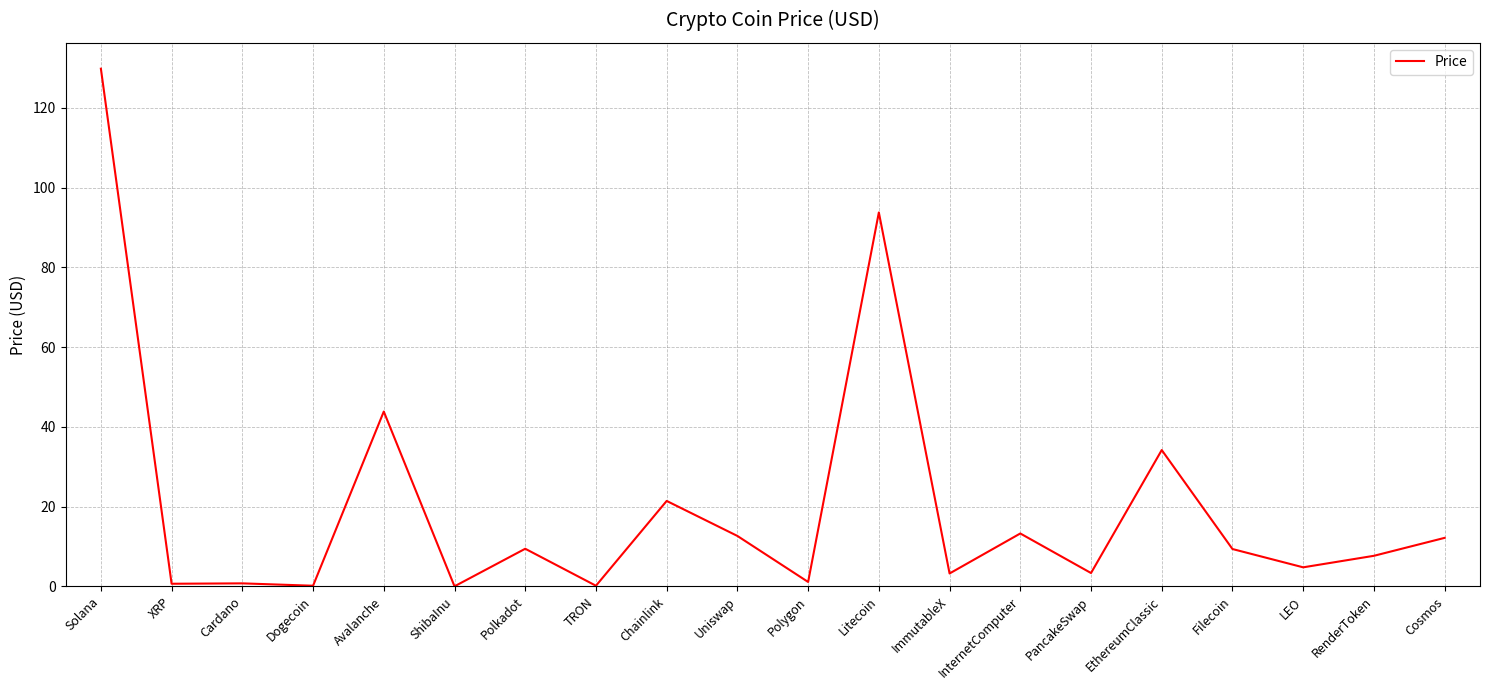

What is the change in value from ImmutableX to Filecoin?

+6.1